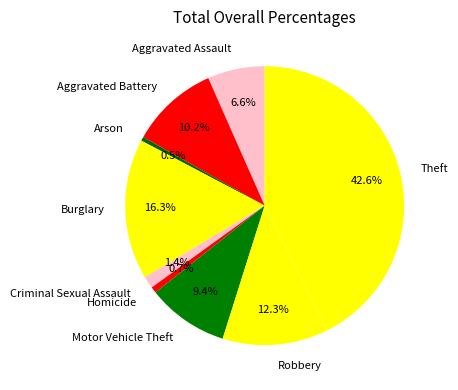

What is the largest slice in the pie chart?

Theft